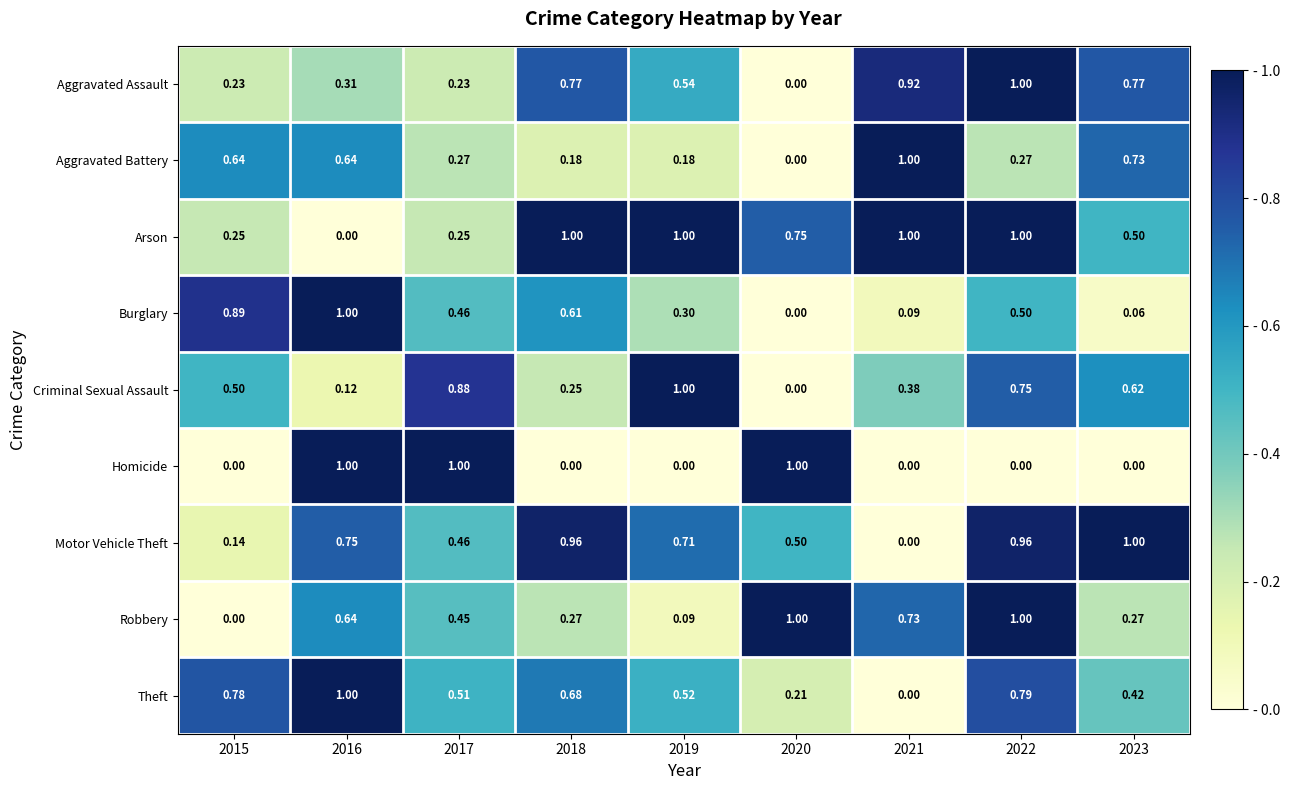

Is the value of Homicide at 2022 greater than the value of Burglary at 2023?

No